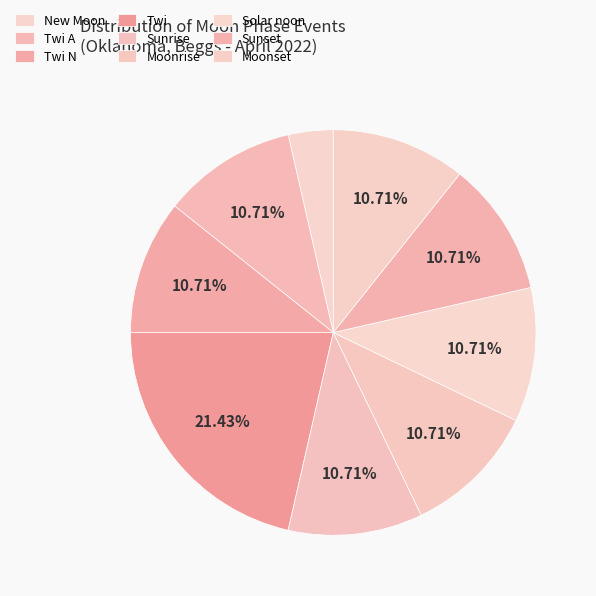

How many segments does this pie chart have?

9